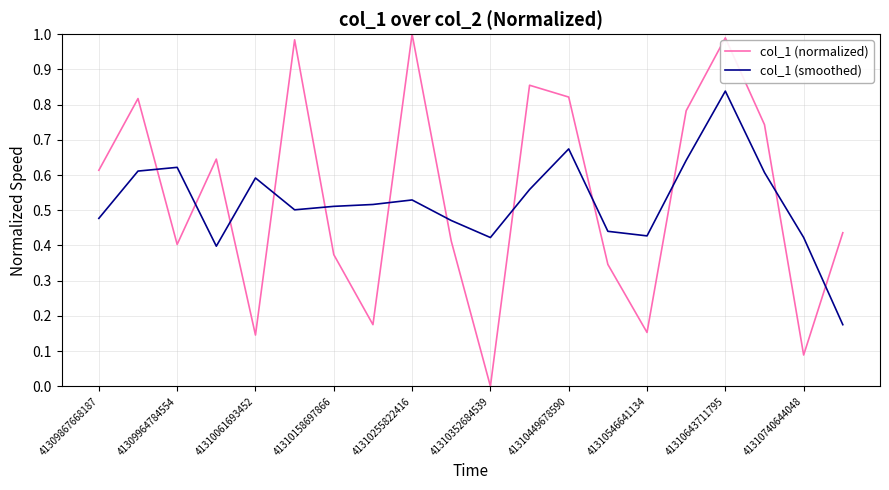

List the series in order of their peak value, lowest first.

col_1 (smoothed), col_1 (normalized)